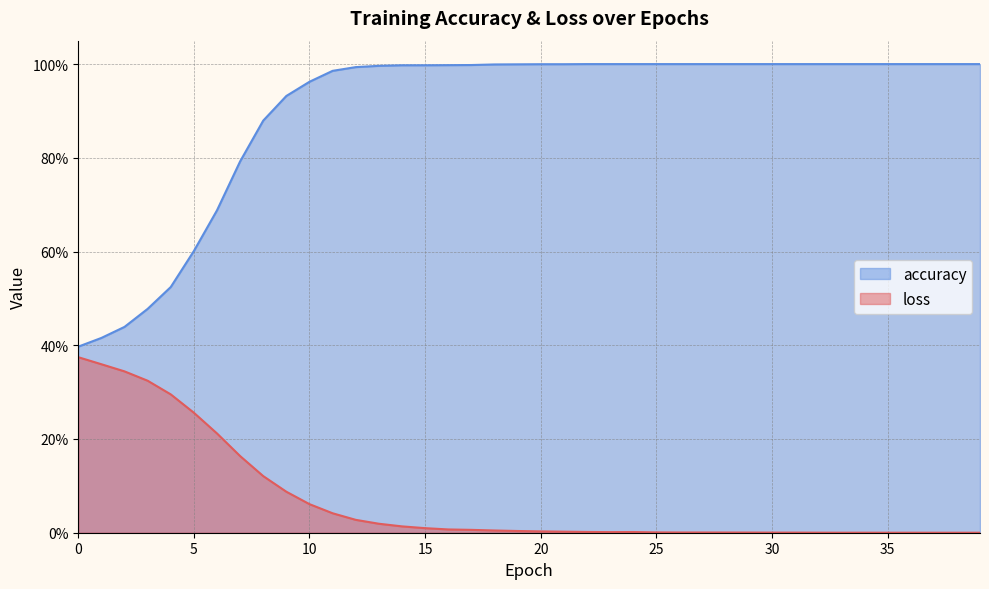

Between 6 and 9, which series saw the biggest shift?

accuracy